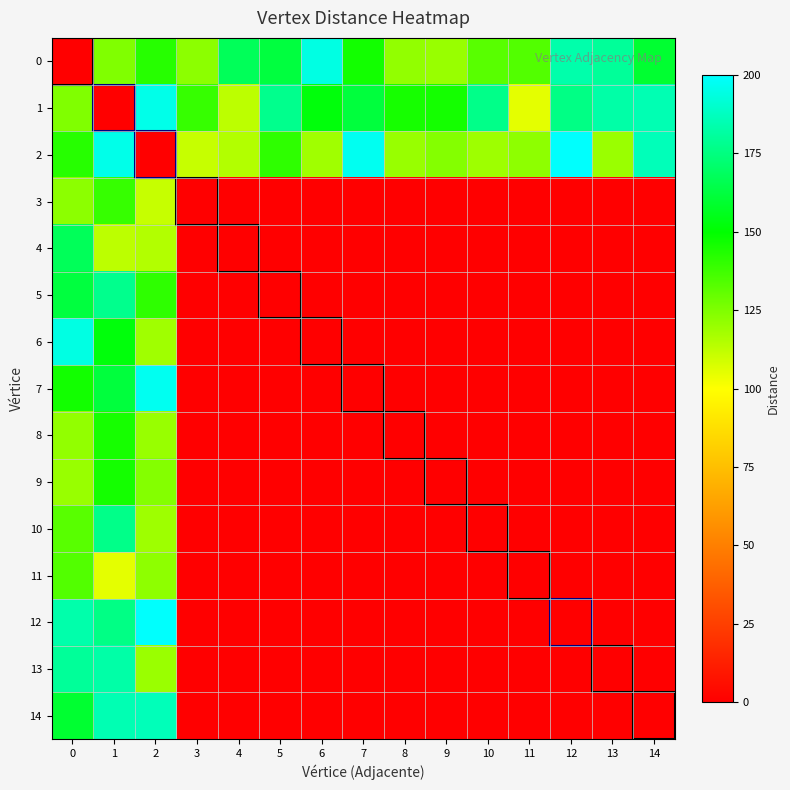

At which category is the sum across all series the highest?

1